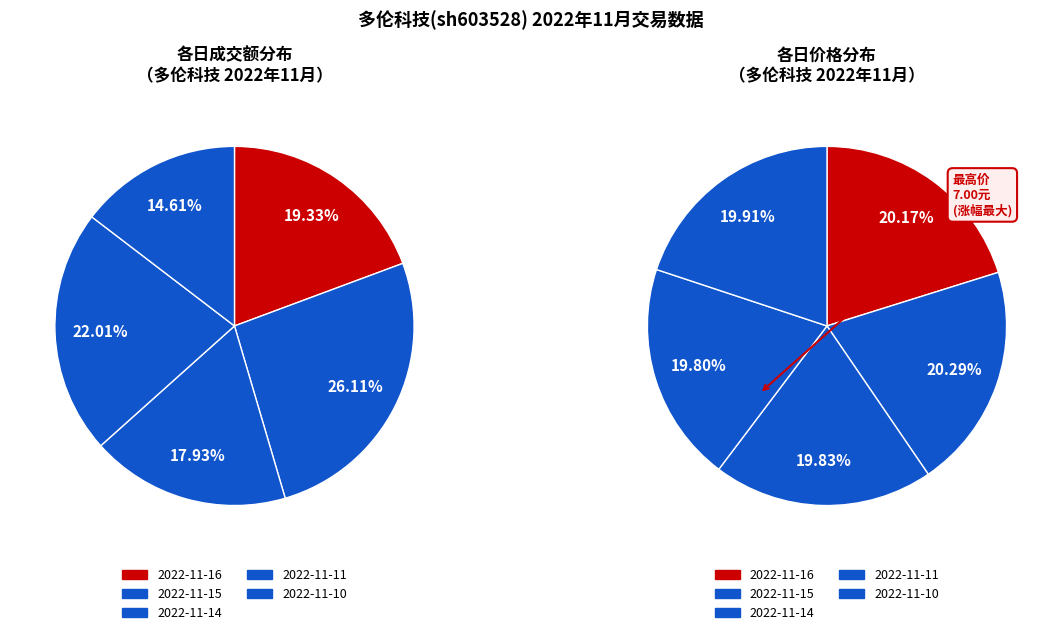

Is 2022-11-16 the majority of the pie?

No